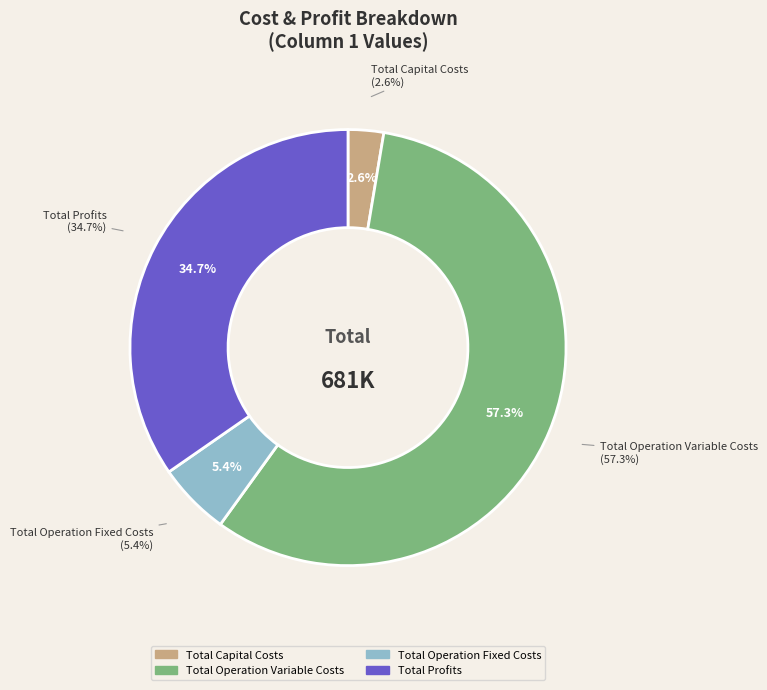

To the nearest percent, what percentage of the pie is Total Profits?

35%